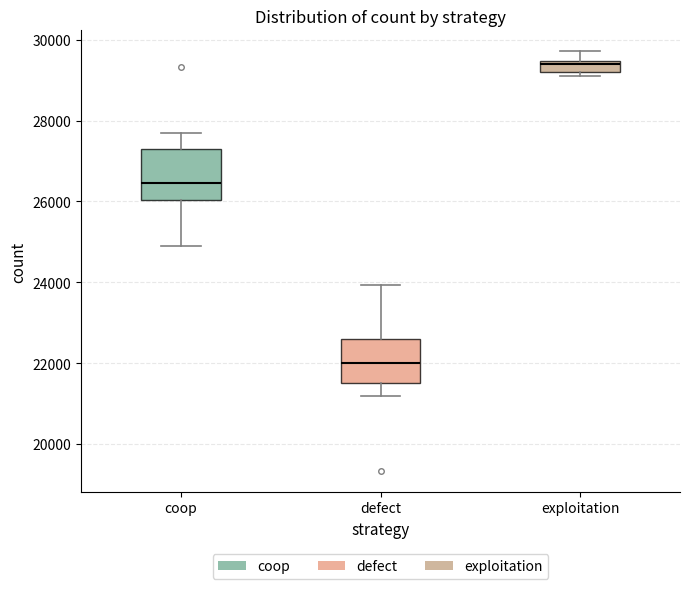

Which box's median line is the highest?

exploitation